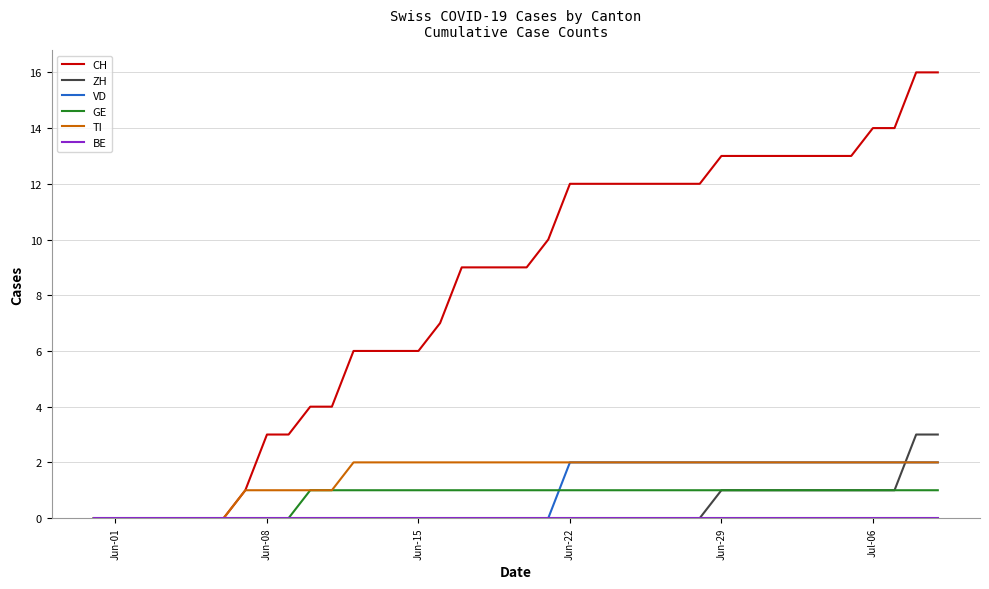

Which series has the largest range (max minus min)?

CH